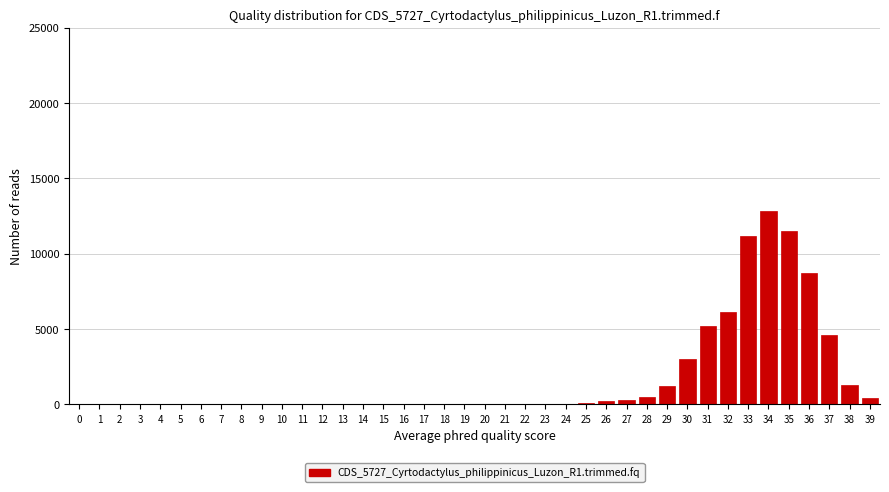

What is the sum of all values?

67100